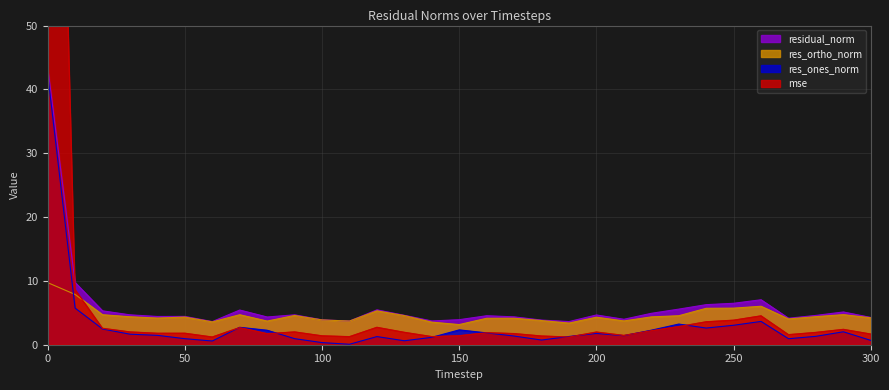

What is the total value across all series at 260?

21.2